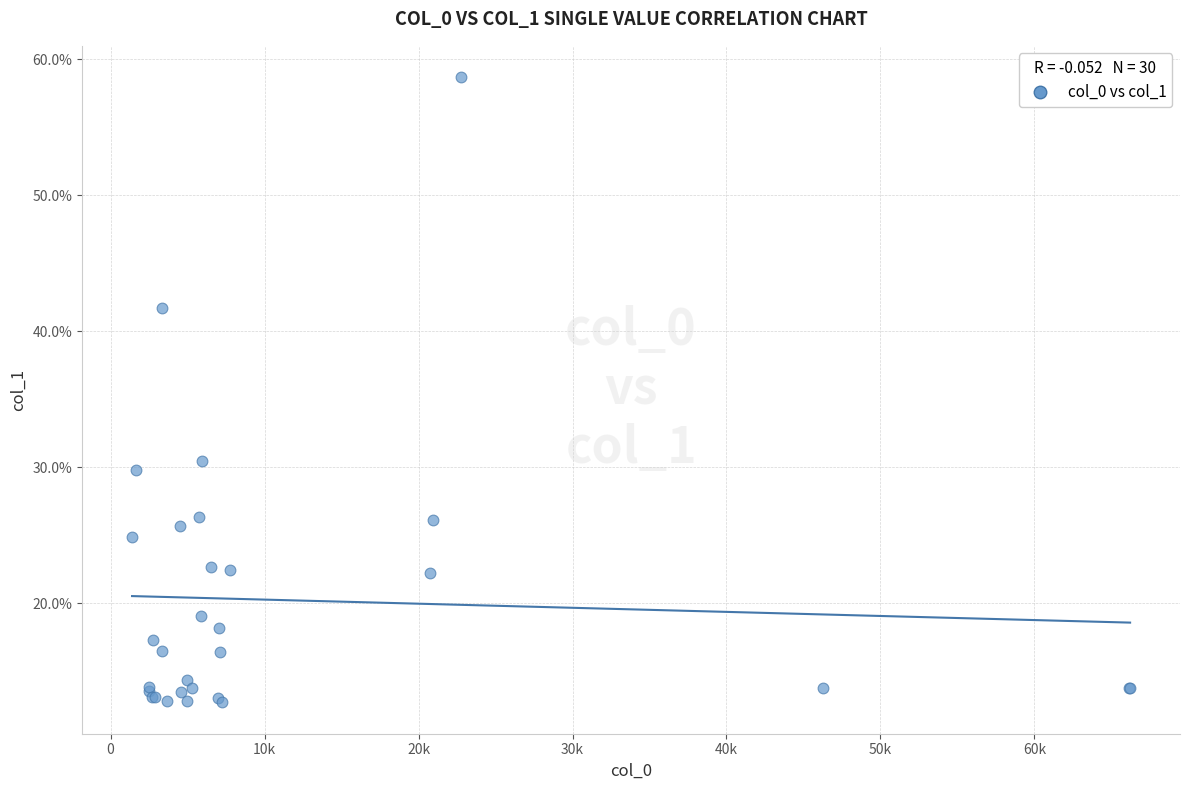

What Y value in the scatter plot is closest to 35?

30.5